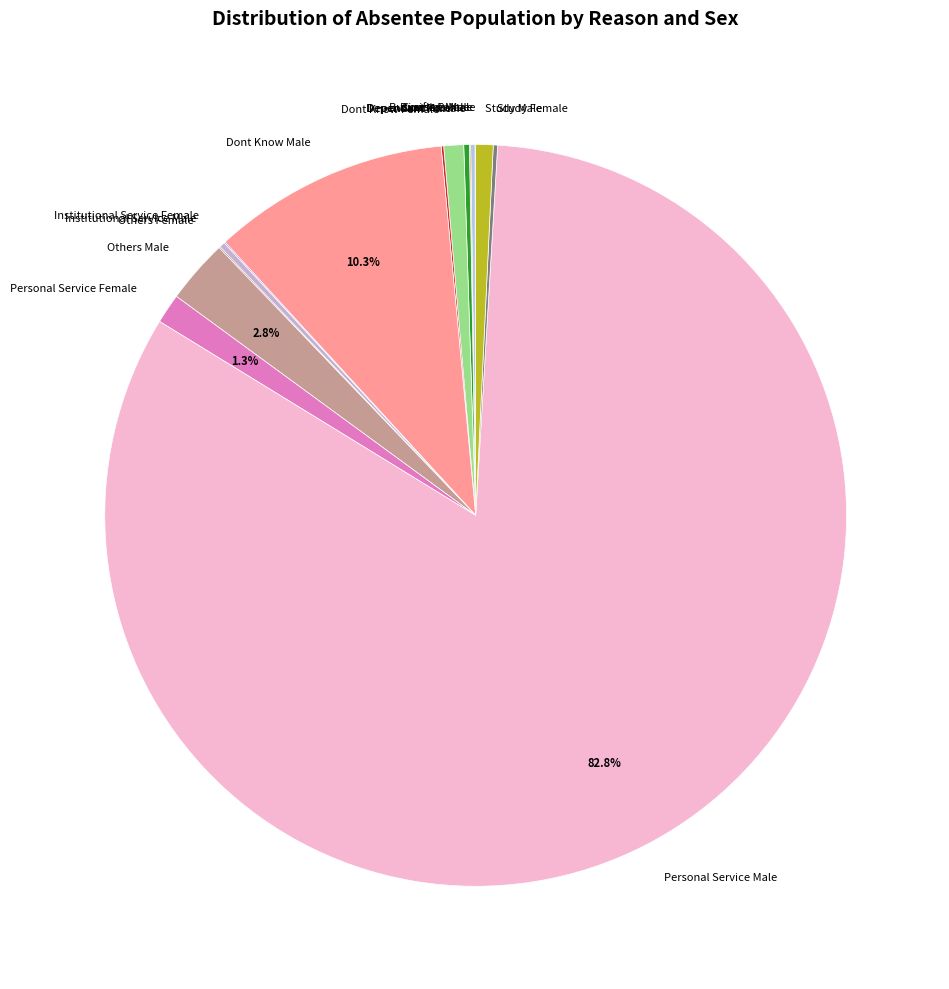

Which category has the biggest portion of the pie?

Personal Service Male